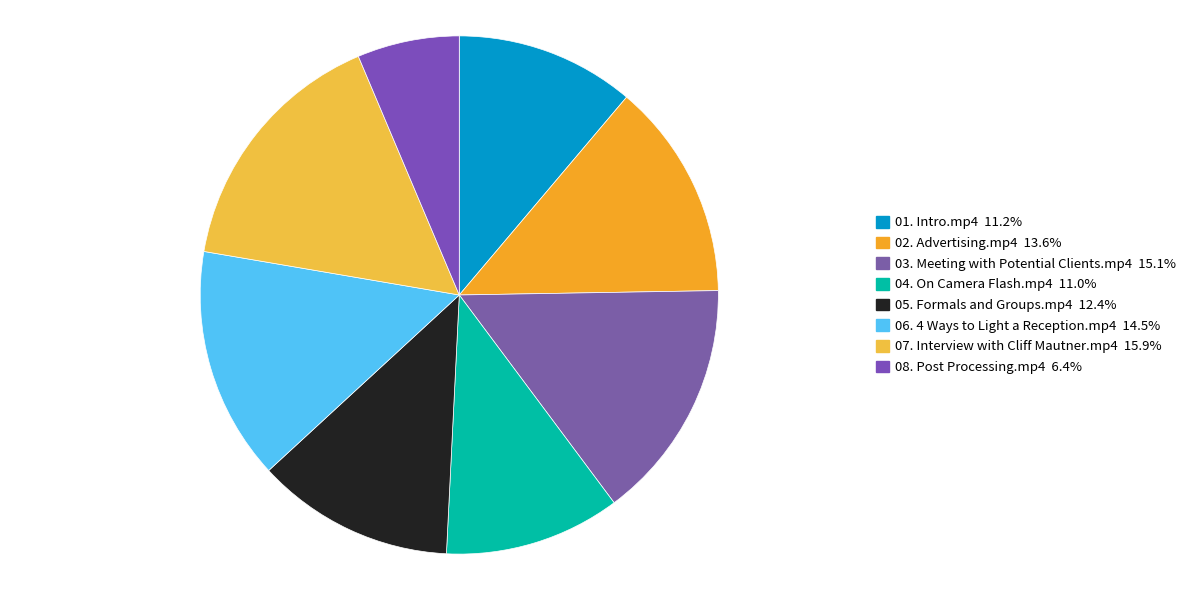

True or false: 01. Intro.mp4 accounts for 20% of the total.

False